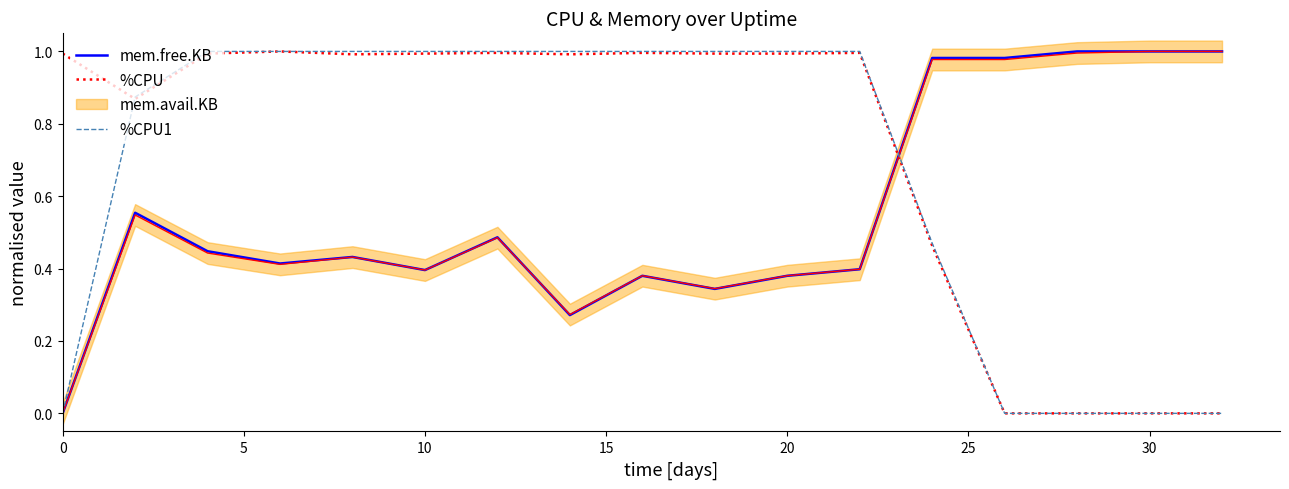

True or false: mem.free.KB and %CPU1 intersect in this chart.

True